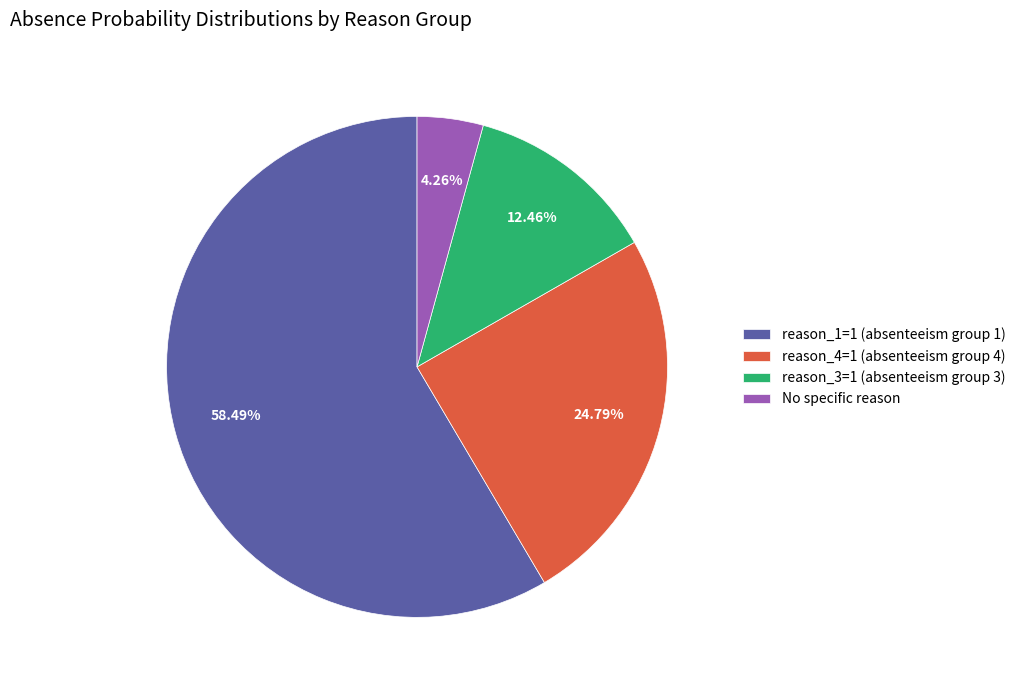

Does any single category account for the majority?

Yes